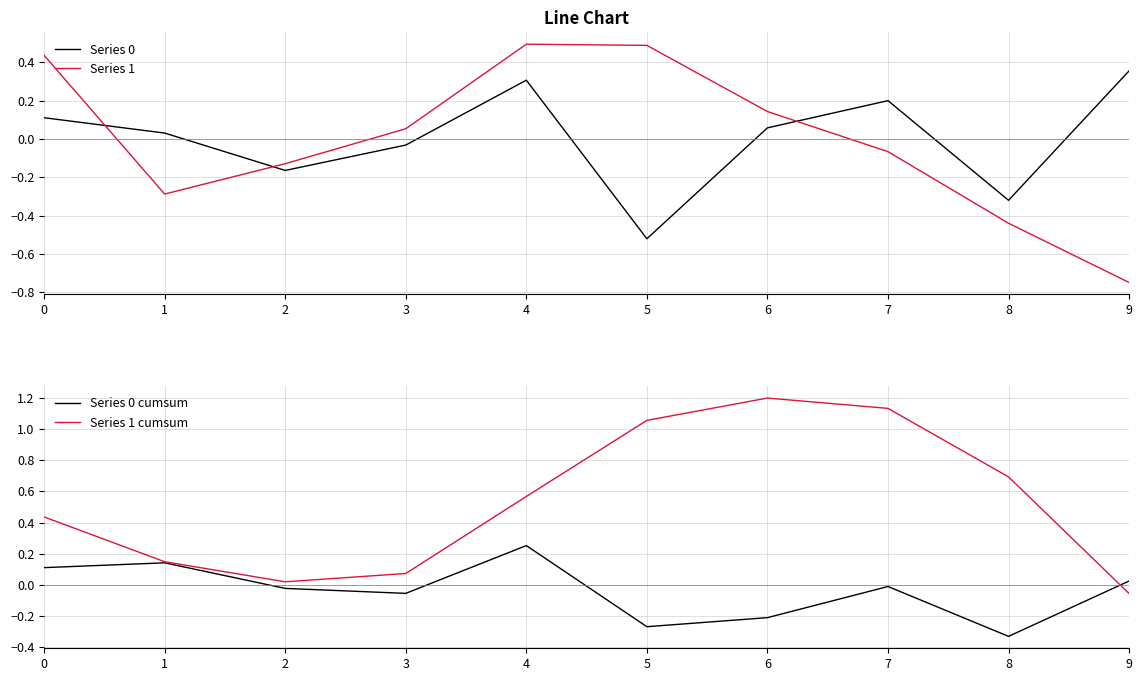

At 1, list the series in order from largest to smallest.

Series 1 cumsum, Series 0 cumsum, Series 0, Series 1